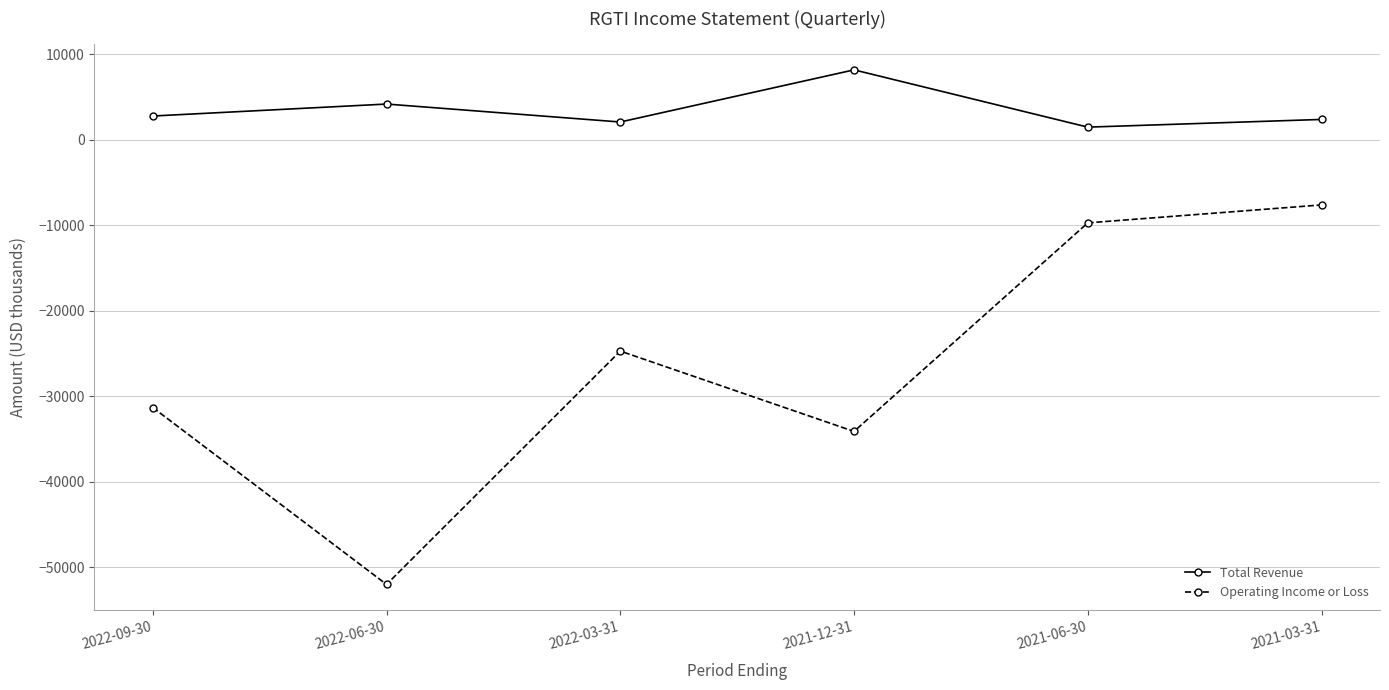

How many interior local peaks does the Operating Income or Loss series have?

1